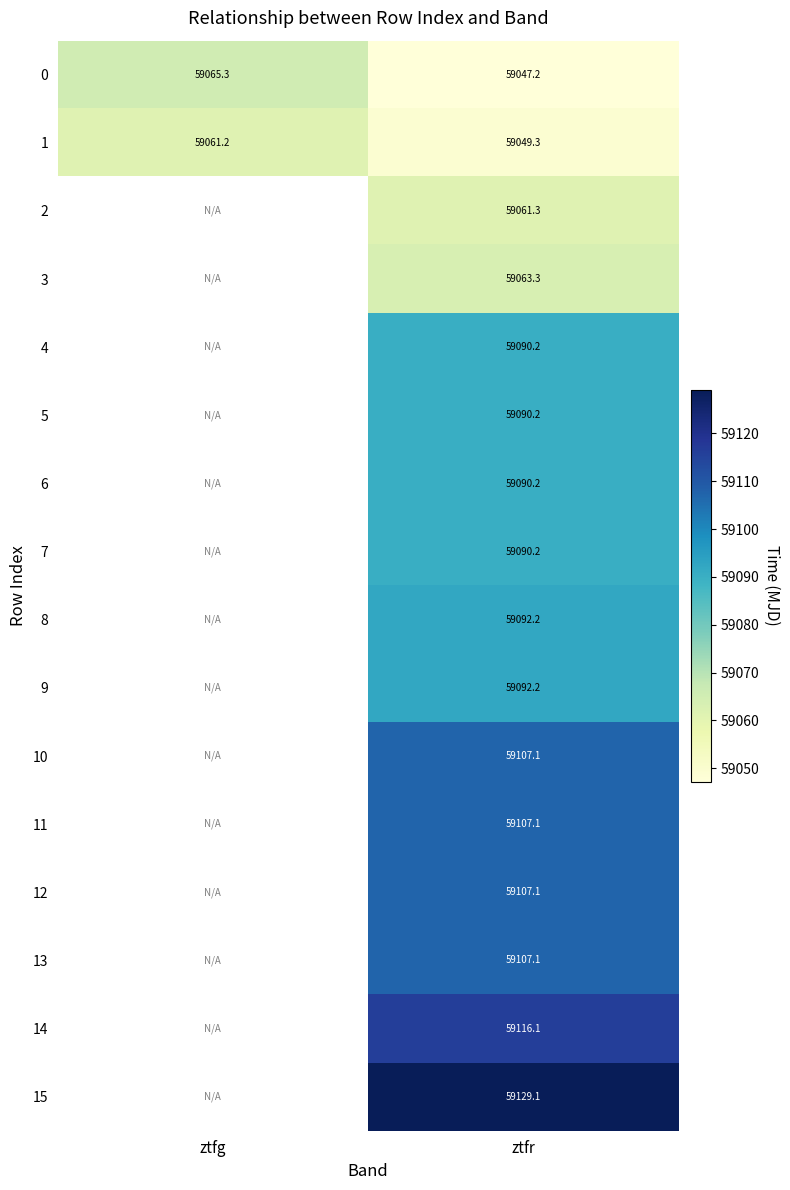

At which label does 0 reach its minimum?

ztfr